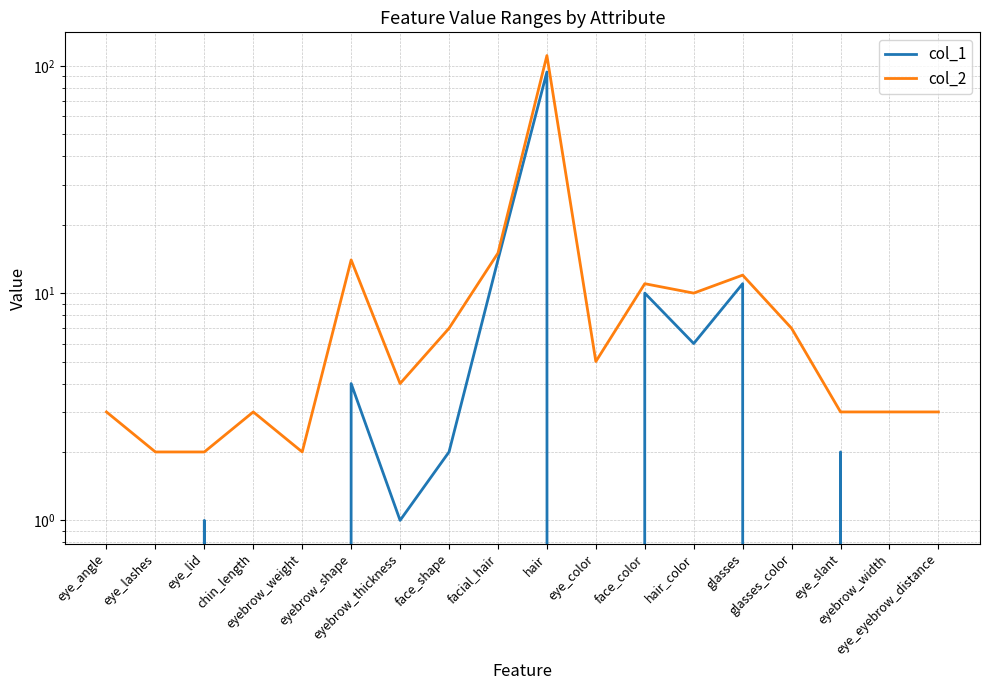

What is the greatest value displayed?

111